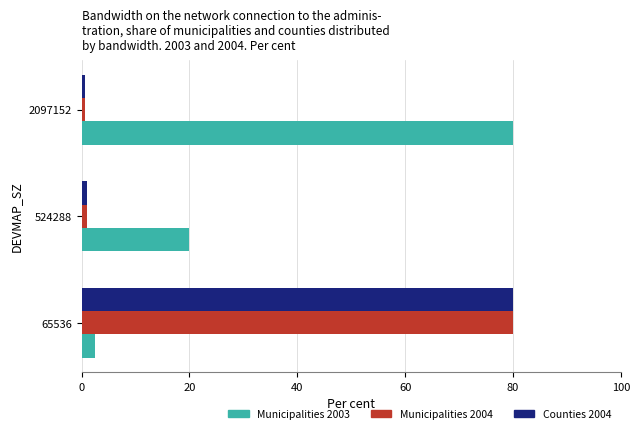

What is the maximum value shown in the chart?

80.0